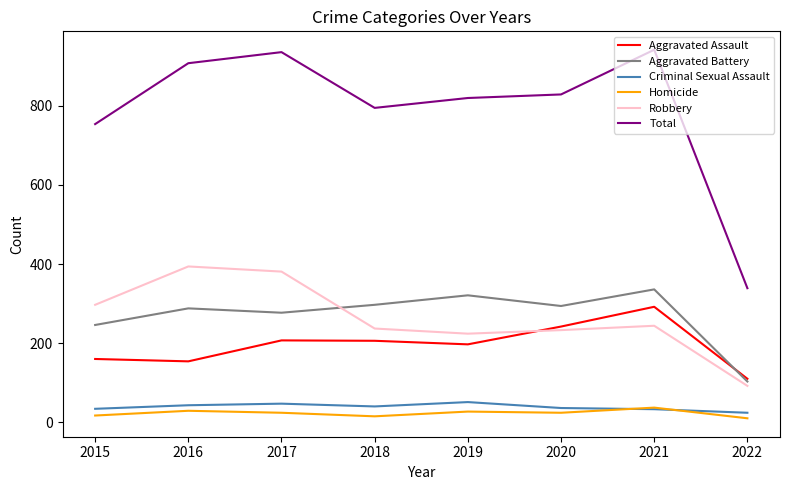

True or false: Homicide and Total intersect in this chart.

False